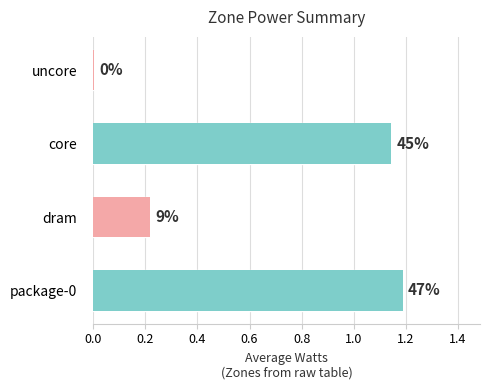

What is the change in value from core to uncore?

-1.1